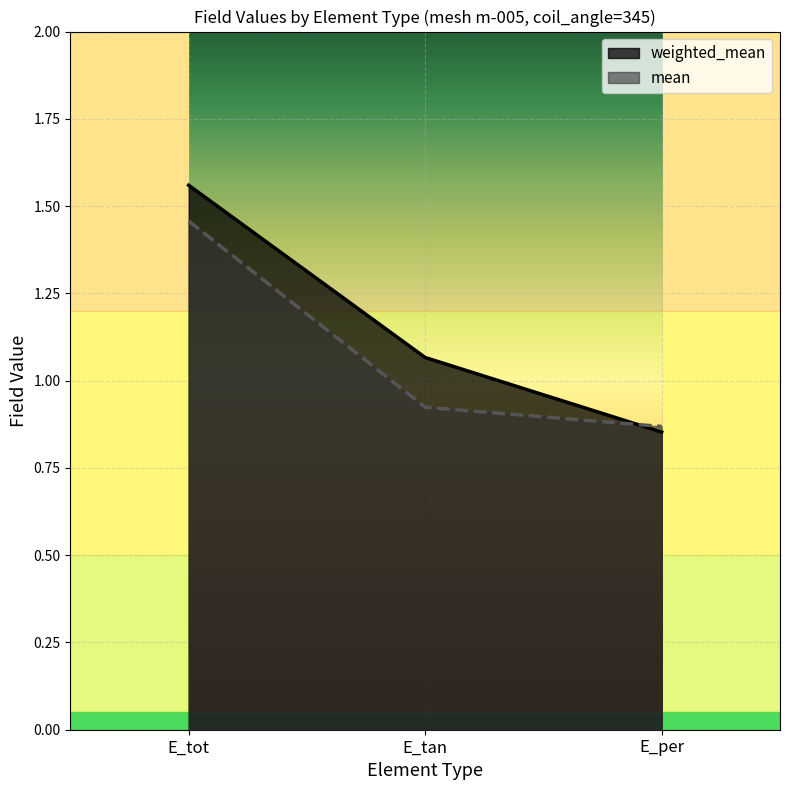

The weighted_mean series shows 1.6 at E_tot. True or false?

True